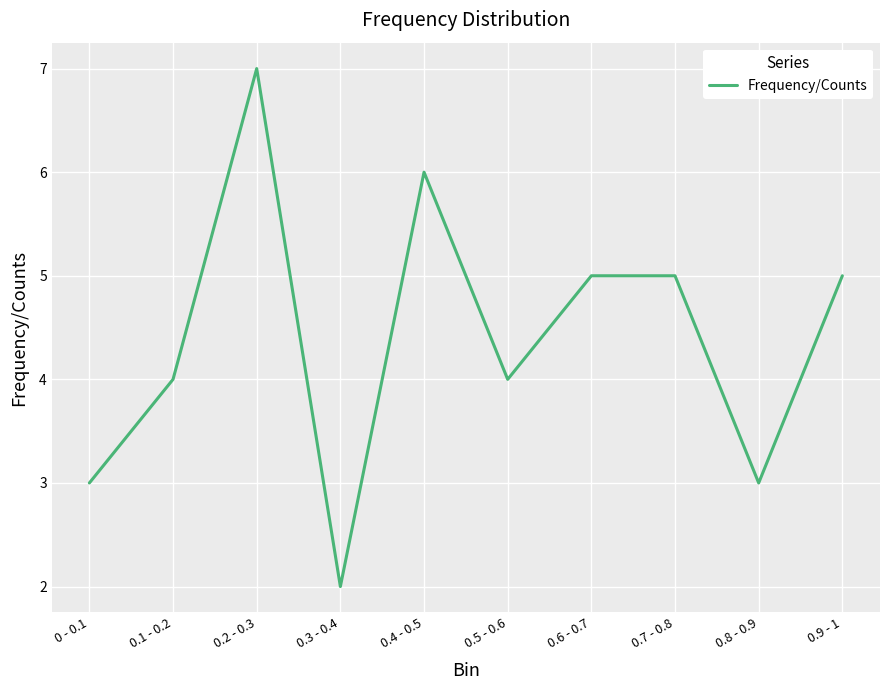

Which category has the highest value across all series?

0.2 - 0.3